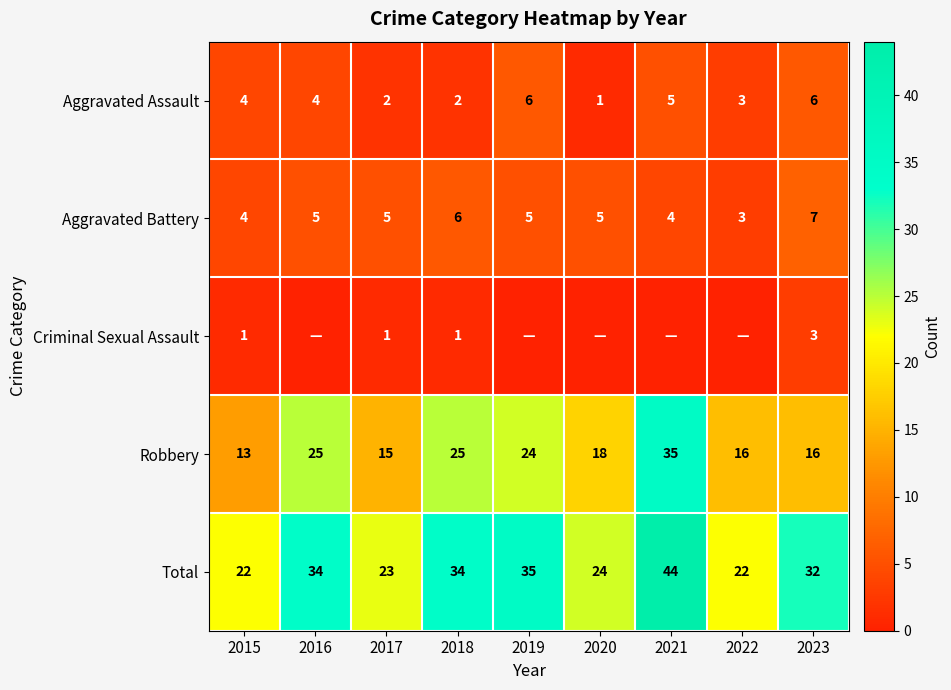

Rank the series at 2023 from lowest to highest value.

Criminal Sexual Assault, Aggravated Assault, Aggravated Battery, Robbery, Total